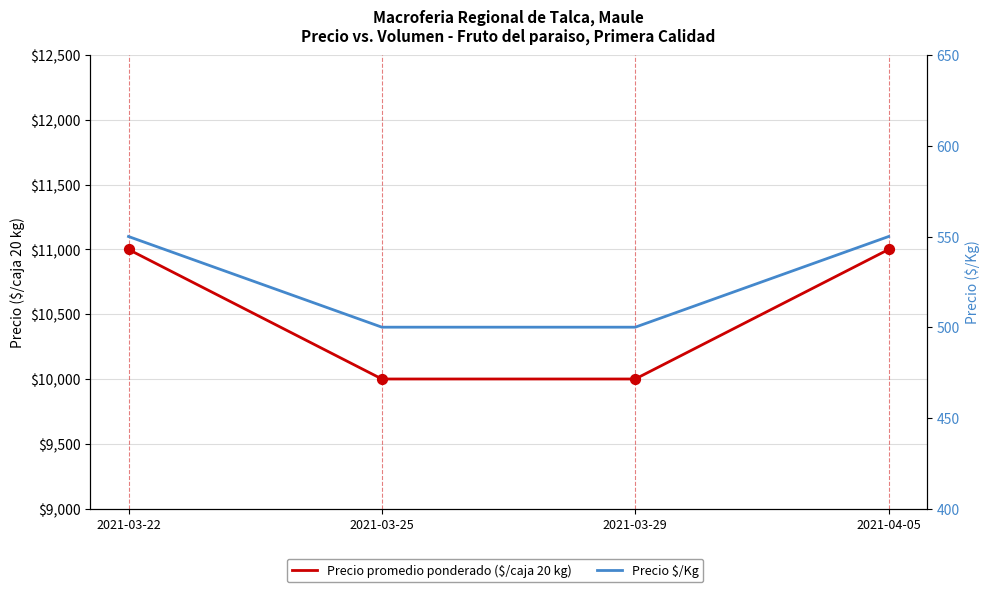

Is the value of Precio $/Kg at 2021-03-22 greater than the value of Precio promedio ponderado ($/caja 20 kg) at 2021-03-22?

No